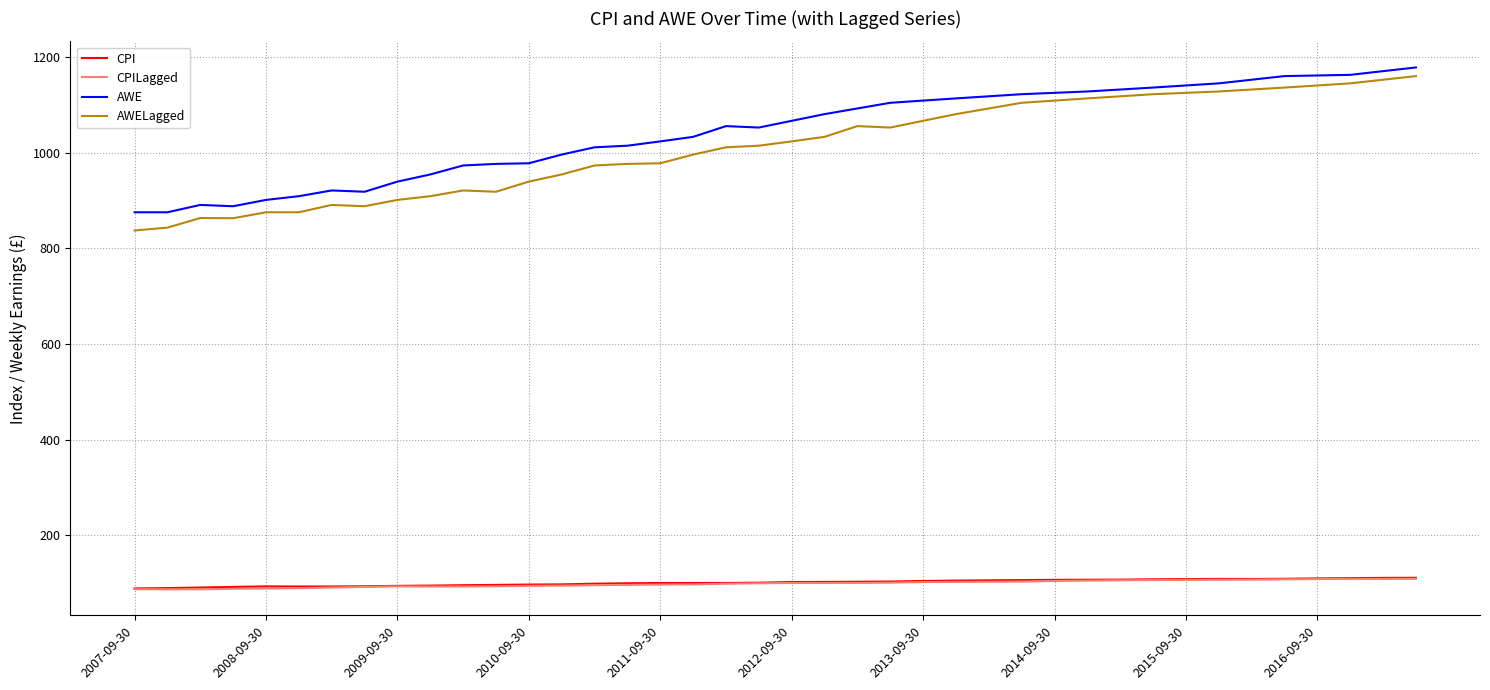

True or false: AWE and CPILagged intersect in this chart.

False